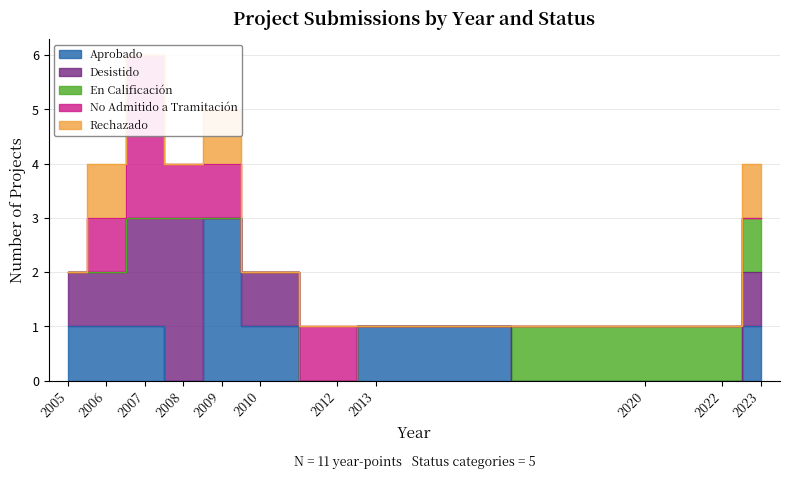

True or false: Rechazado and En Calificación cross at least once.

False